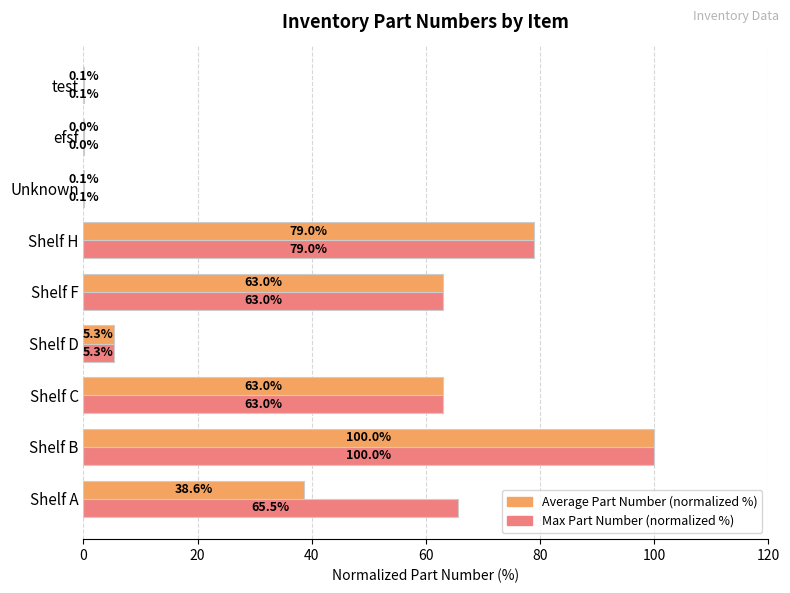

At which category is the sum across all series the highest?

Shelf B